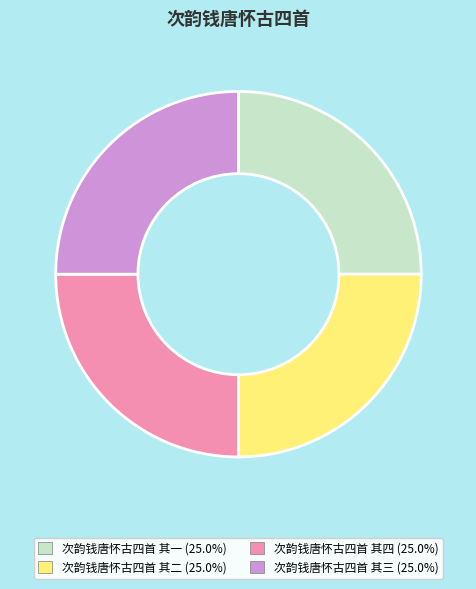

Does any single category account for the majority?

No